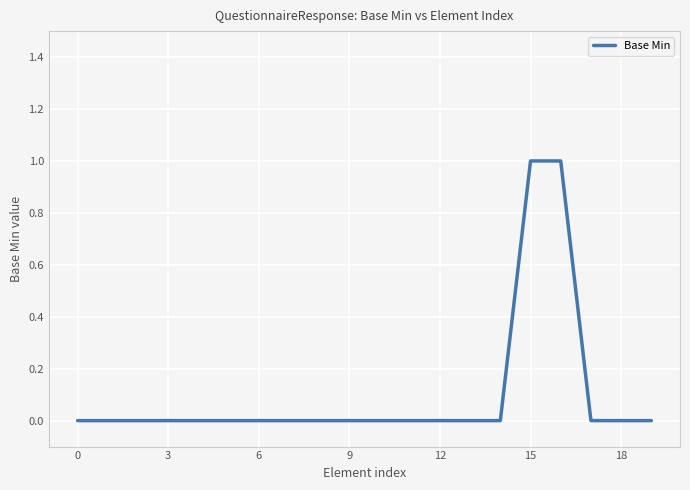

What is the sum of all values?

2